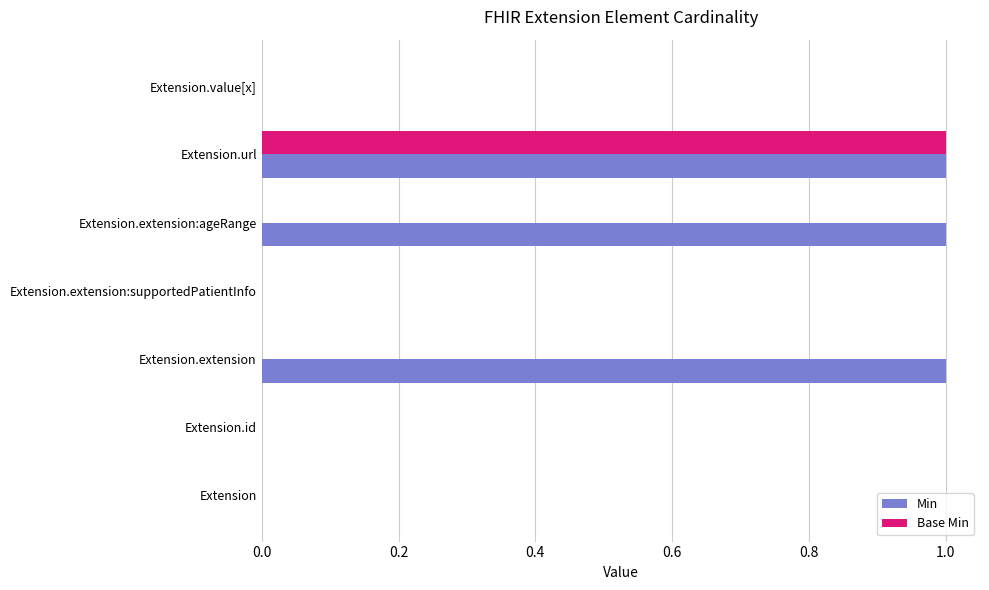

Which series has the largest total across all categories?

Min